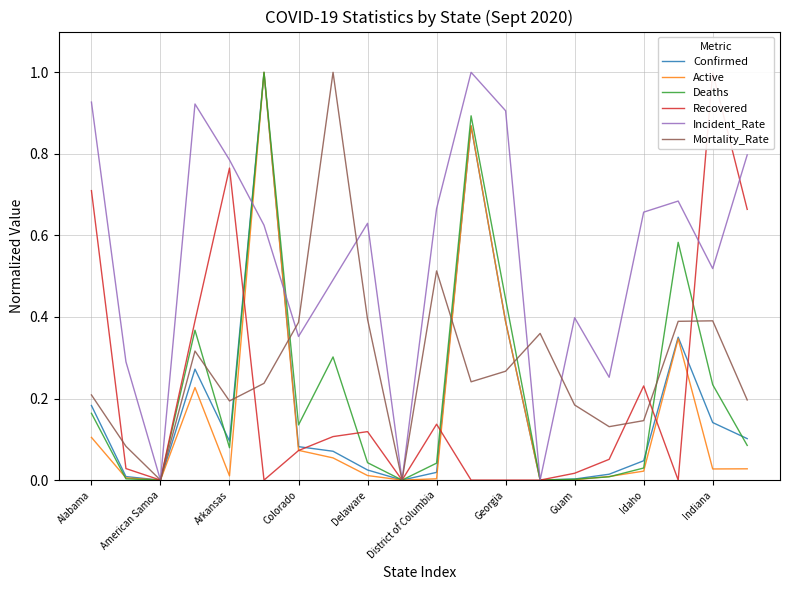

The value of Incident_Rate at American Samoa is 0.0. True or false?

True